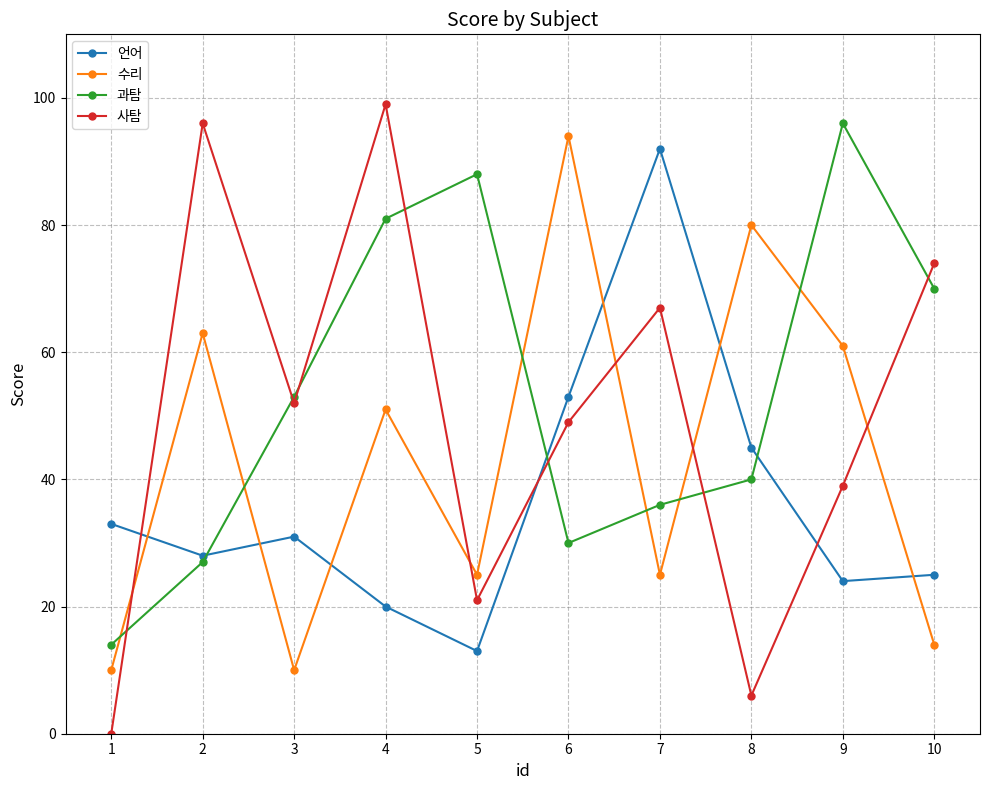

What is the value of the 수리 point at the 1st from the left?

10